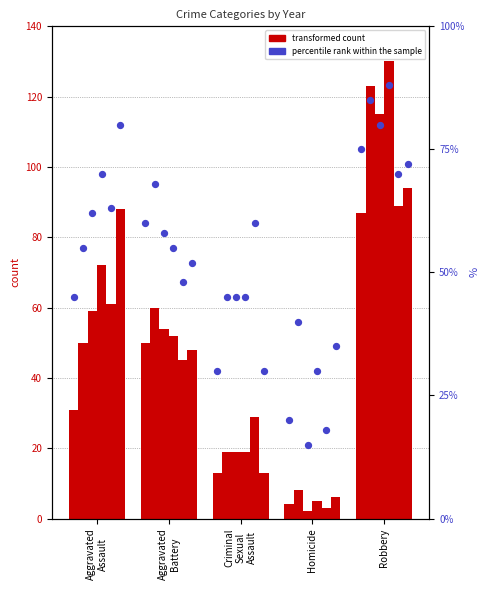

Which series contains the highest Y value?

transformed count